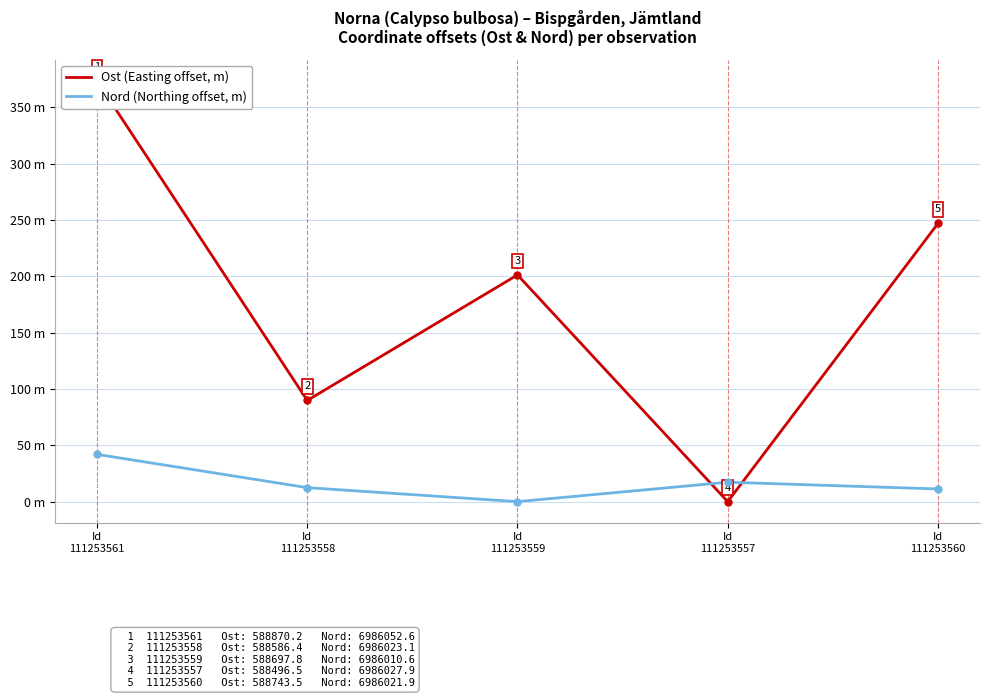

List the series in order of their peak value, highest first.

Ost (Easting offset, m), Nord (Northing offset, m)